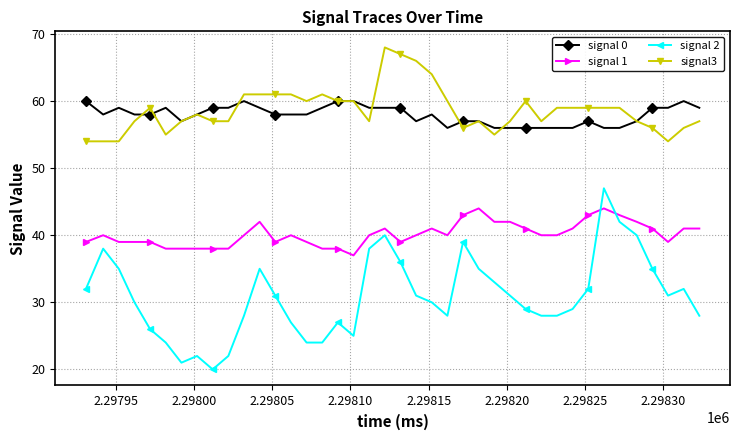

True or false: signal 2 has more than 2 points higher than both neighbors.

True